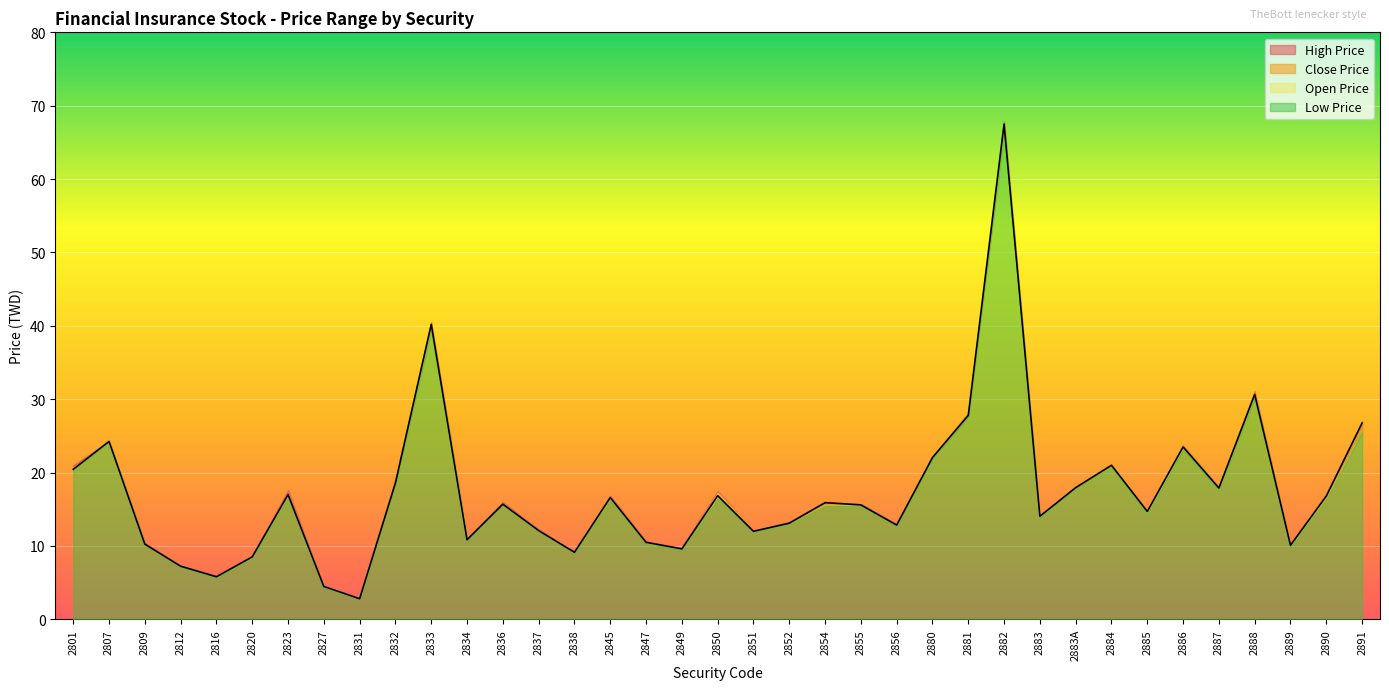

True or false: Close Price and High Price cross at least once.

False